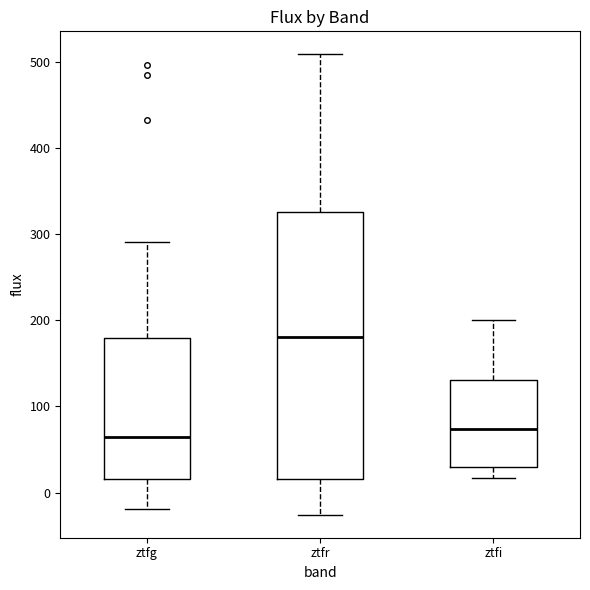

Which box's median line is the highest?

ztfr